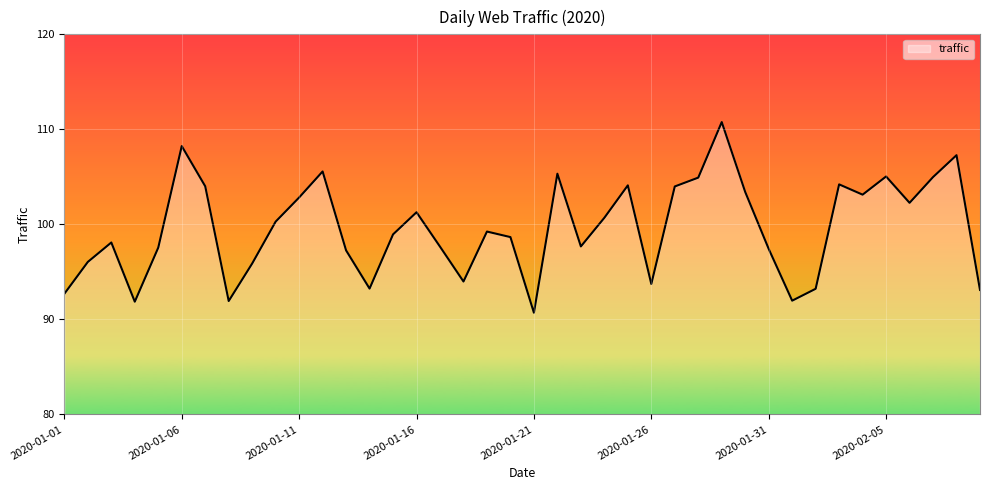

What is the smallest value displayed?

90.7